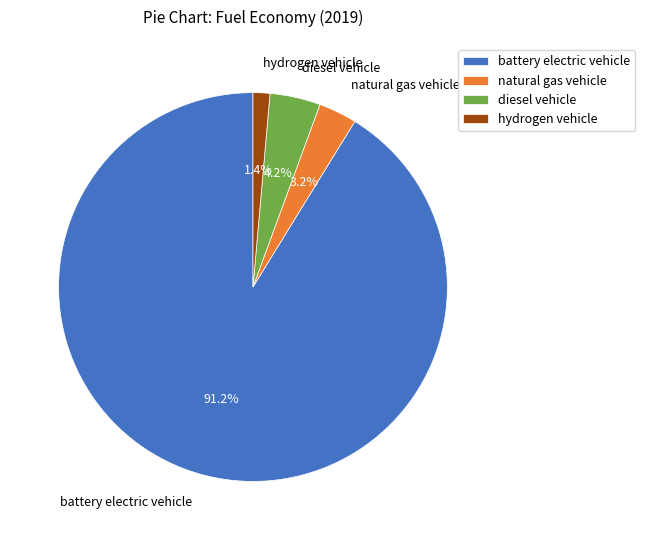

What is the majority slice?

battery electric vehicle